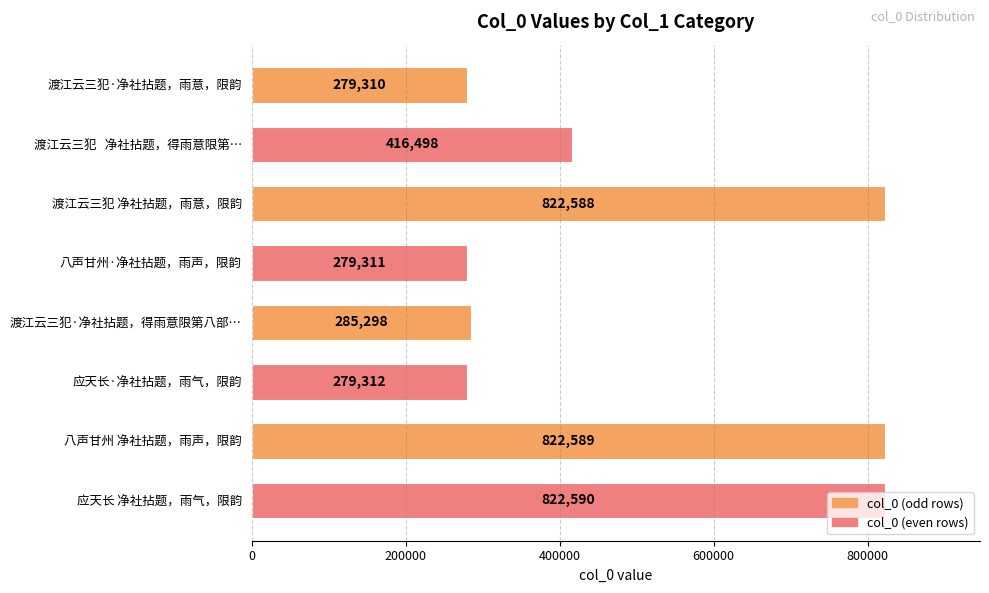

Which label corresponds to the largest value in the chart?

应天长 净社拈题，雨气，限韵